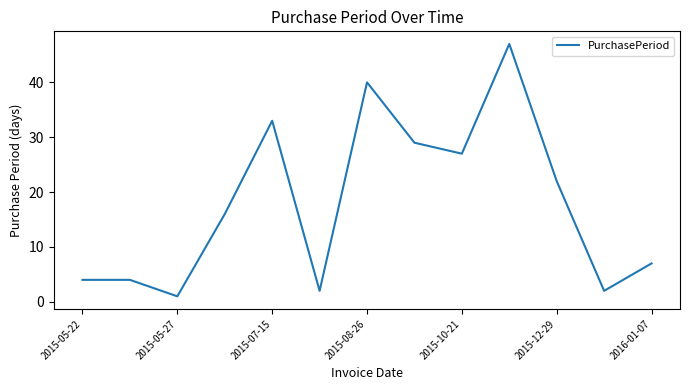

What is the greatest value displayed?

47